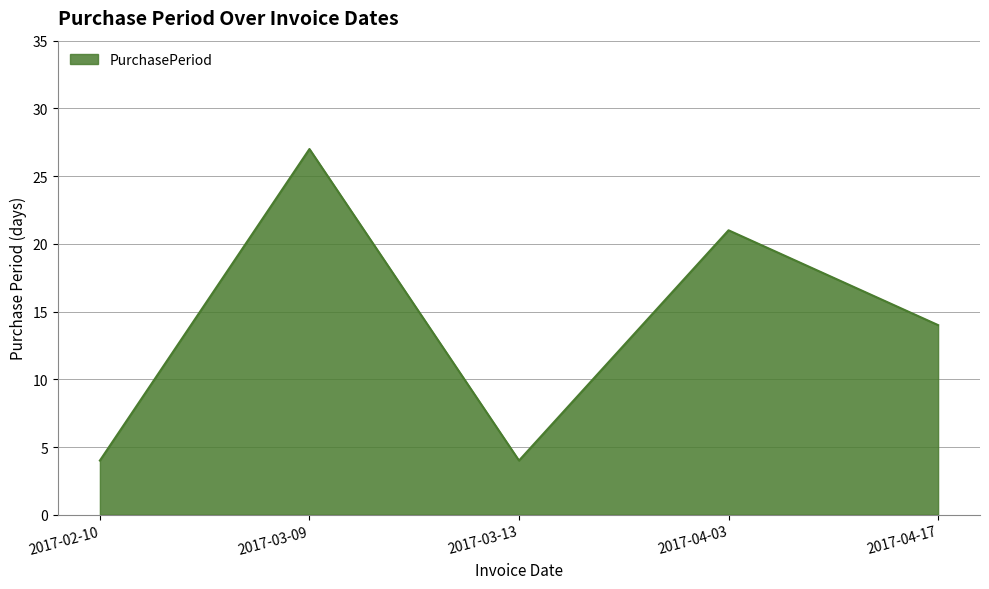

The value at 2017-04-03 is 36. True or false?

False